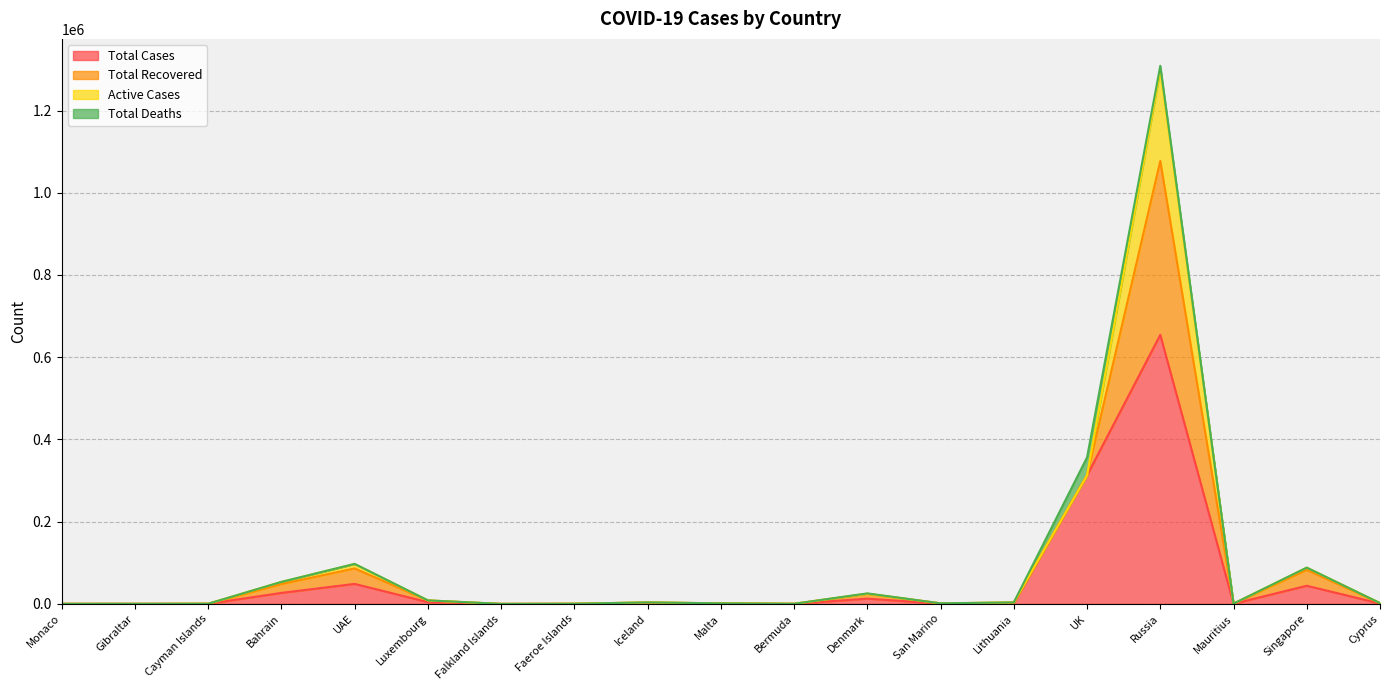

Which series has the largest total across all categories?

Total Cases